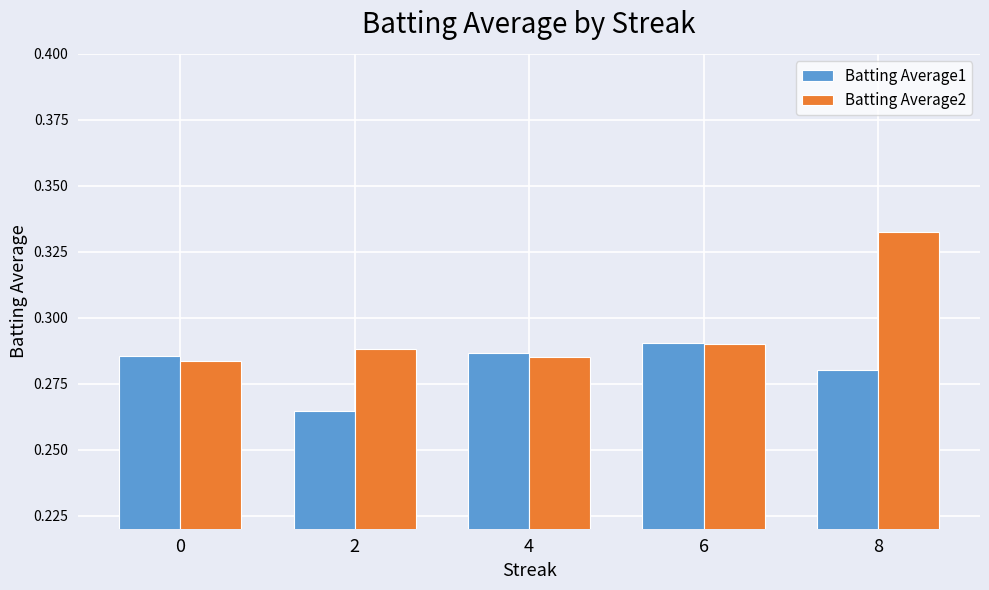

At how many categories does at least one series exceed 0?

5